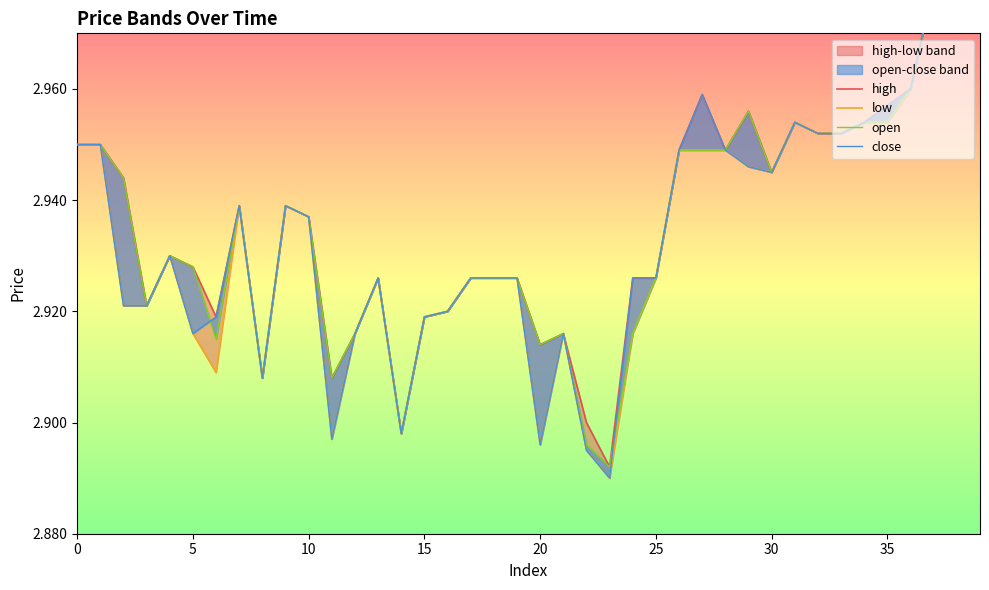

Is the value of open at 36 greater than the value of close at 25?

Yes